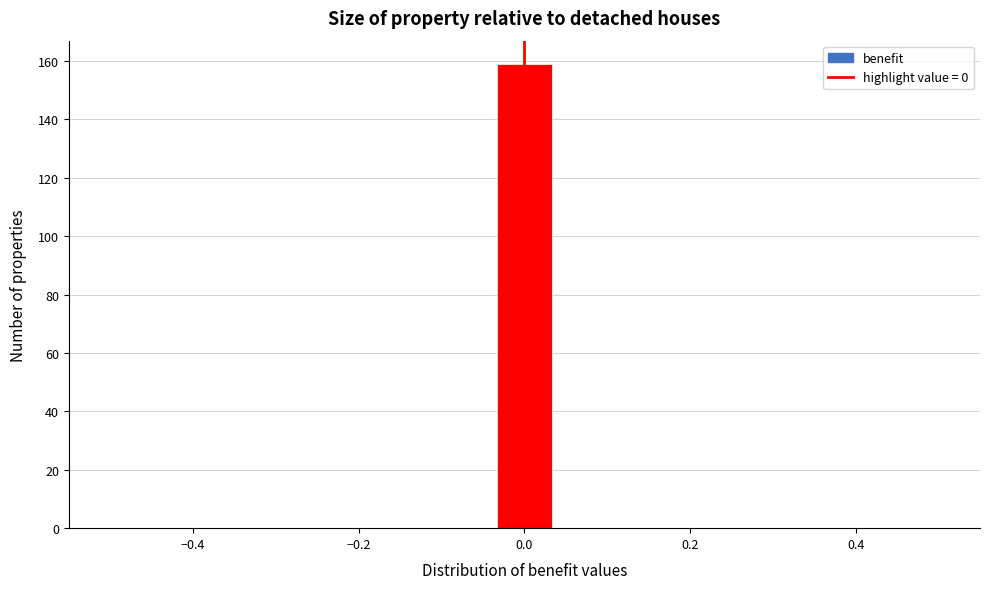

Around what value on the x-axis is the tallest bar? Give the approximate position of its centre, as read against the axis.

0.00